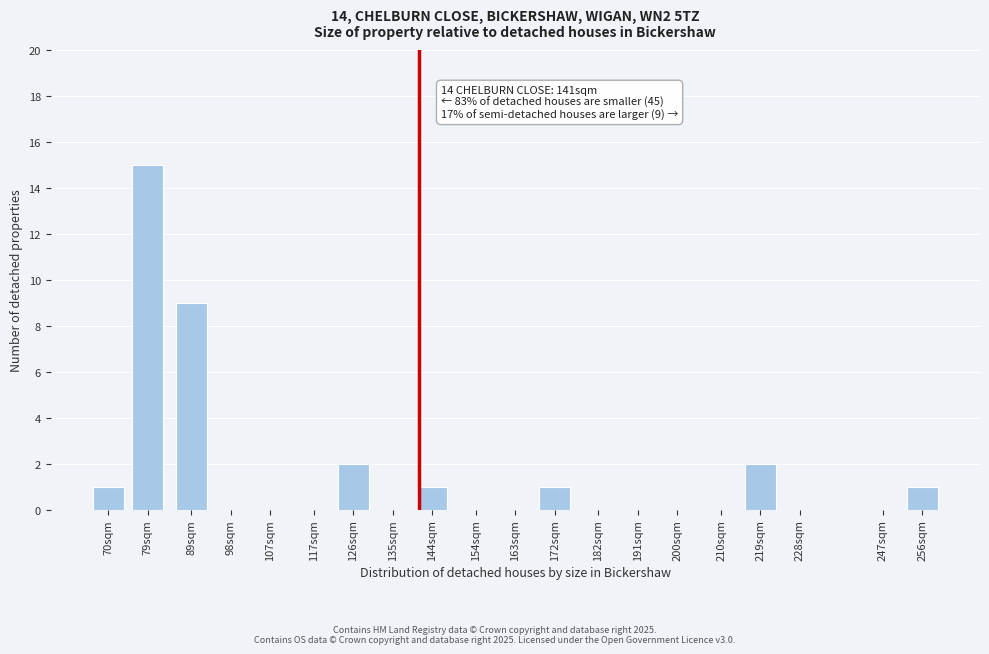

Reading left to right, extract all data points from this chart.

70sqm=1	79sqm=15	89sqm=9	98sqm=0	107sqm=0	117sqm=0	126sqm=2	135sqm=0	144sqm=1	154sqm=0	163sqm=0	172sqm=1	182sqm=0	191sqm=0	200sqm=0	210sqm=0	219sqm=2	228sqm=0	247sqm=0	256sqm=1